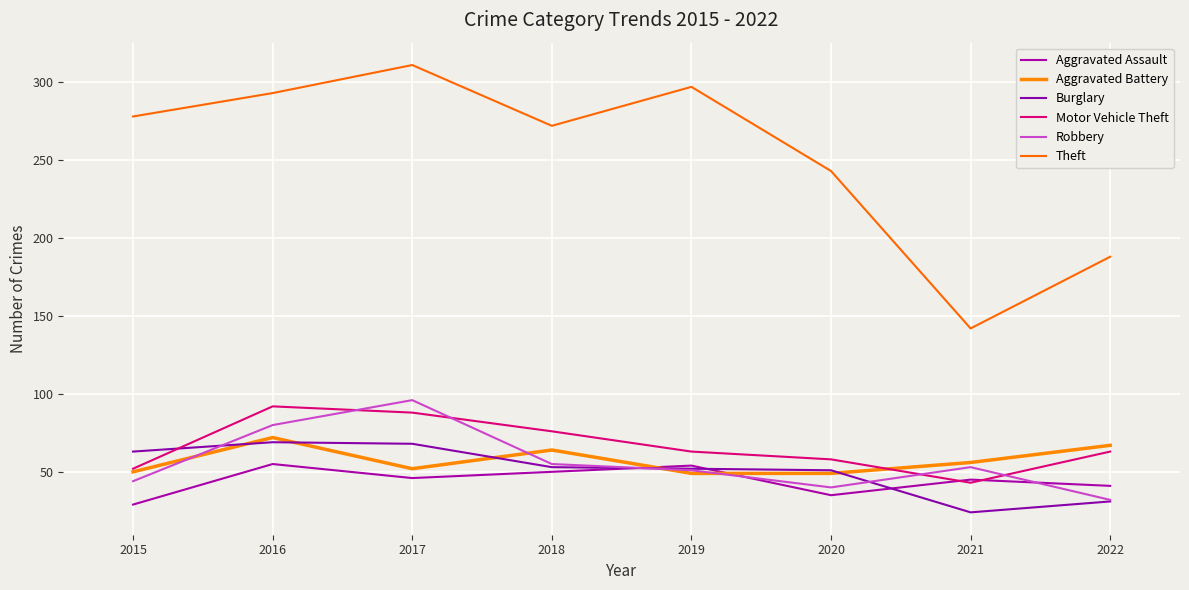

Which has a higher value, 2016 or 2022?

2016